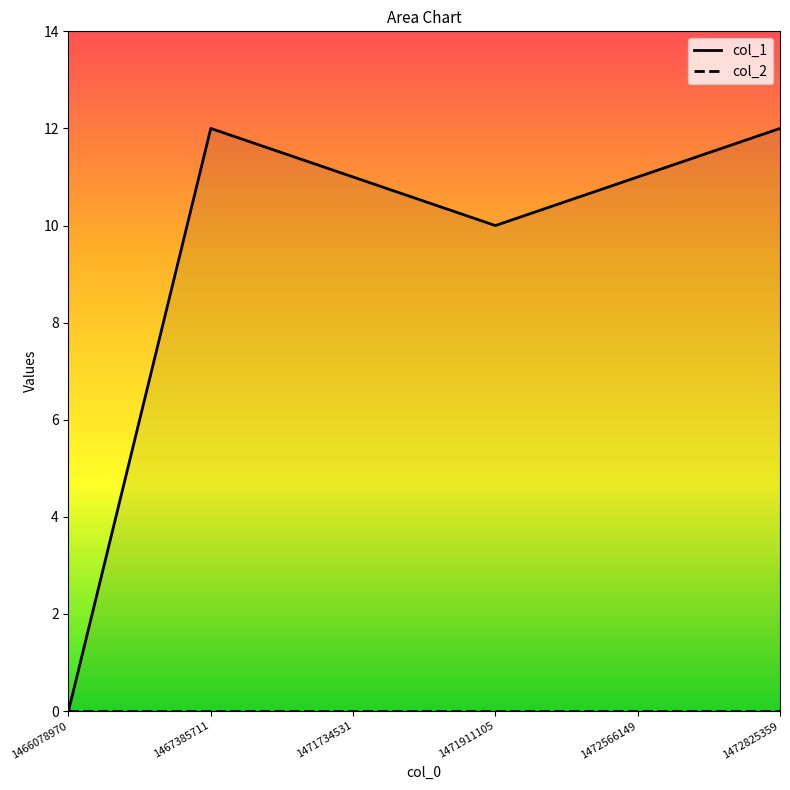

Reading left to right, extract all data points from this chart.

col_1: 1466078970=0	1467385711=12	1471734531=11	1471911105=10	1472566149=11	1472825359=12
col_2: 1466078970=0	1467385711=0	1471734531=0	1471911105=0	1472566149=0	1472825359=0